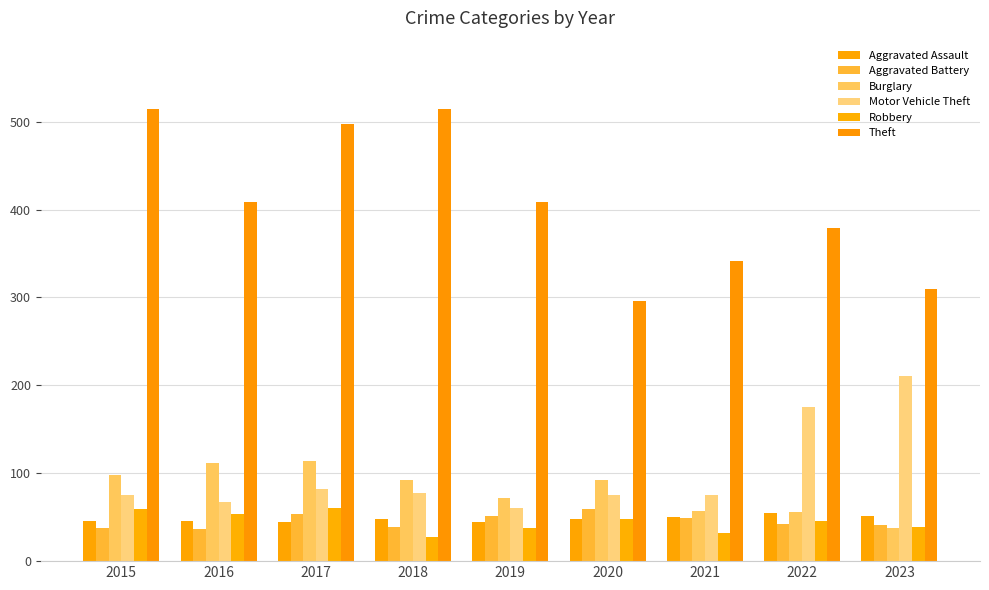

Which series has the largest total across all categories?

Theft